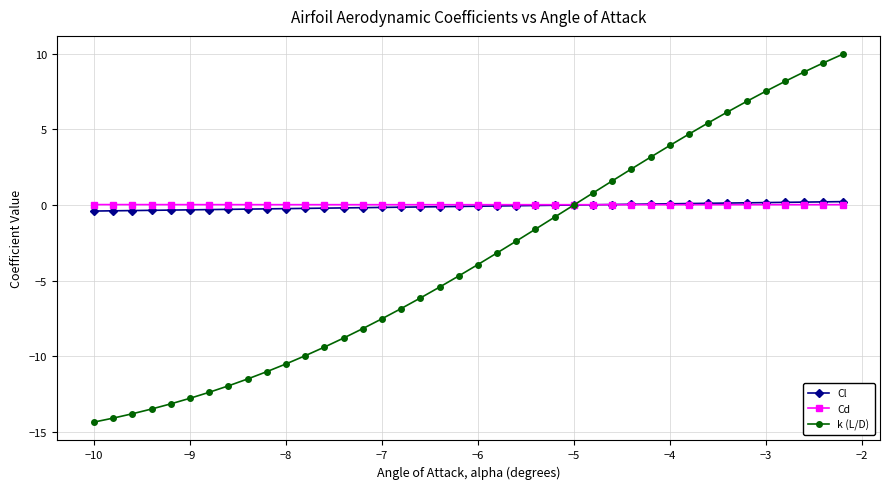

How many values in the k (L/D) series exceed -3?

18